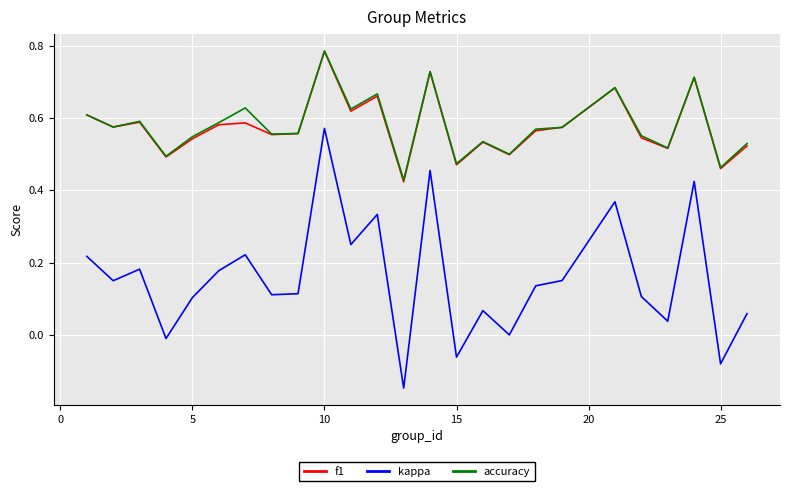

Which series has the widest spread of values?

kappa